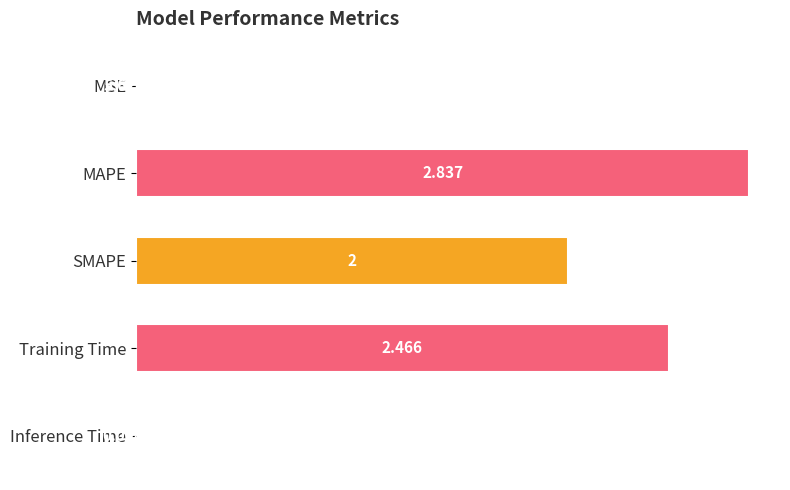

Between Inference Time and MSE, which is larger?

Inference Time